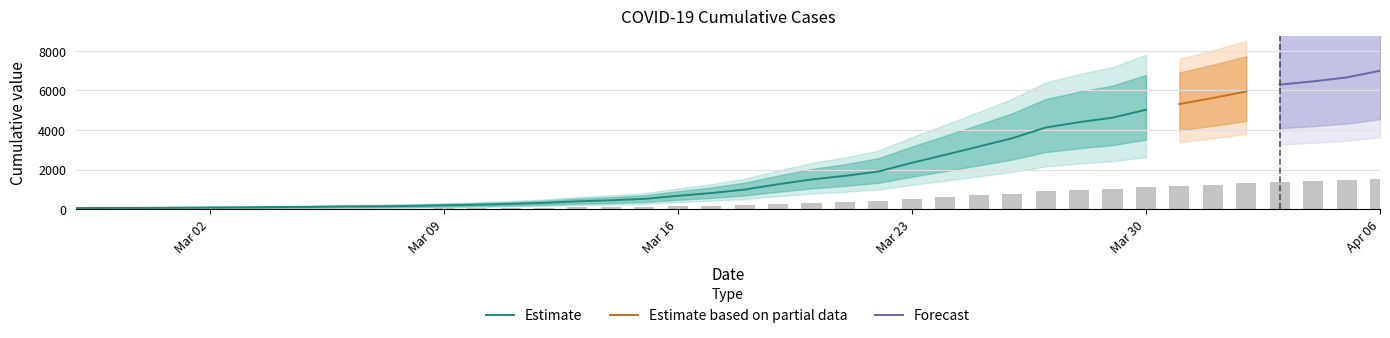

Which category has the lowest value across all series?

2020-02-27